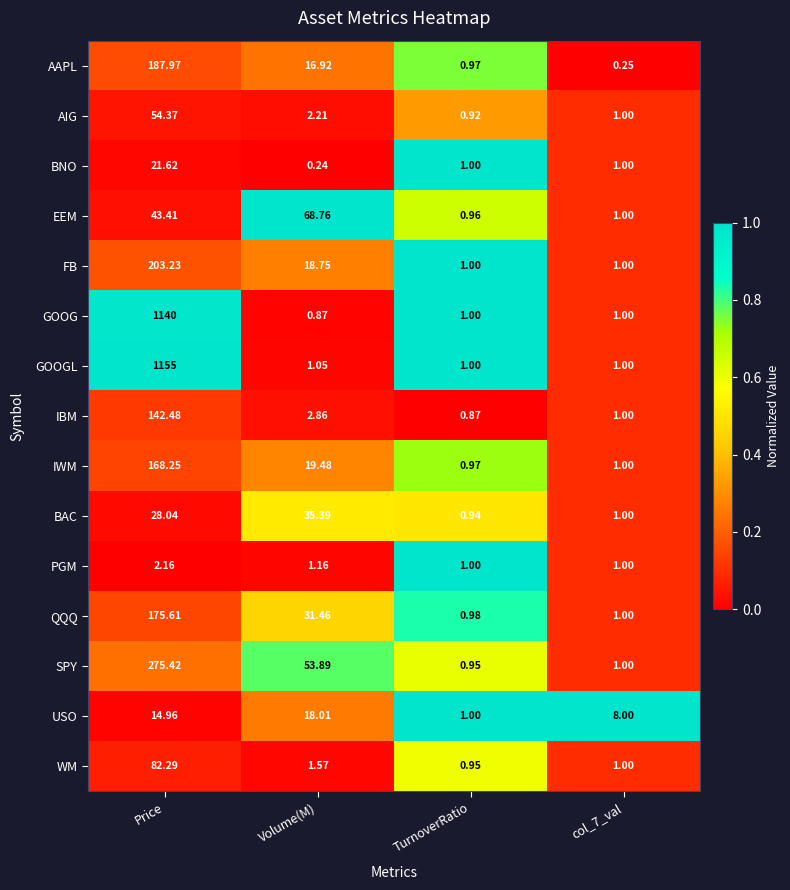

Which label corresponds to the smallest value in the chart?

Volume(M)